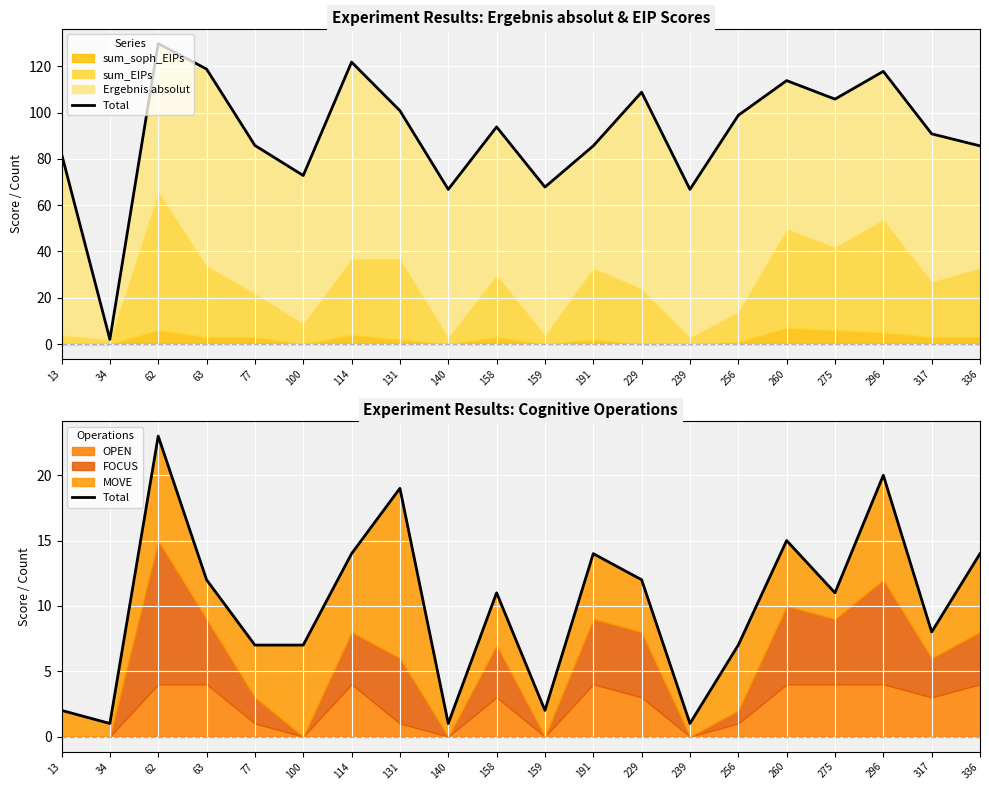

Rank the categories by value from lowest to highest.

34, 140, 239, 13, 159, 77, 100, 256, 317, 158, 275, 63, 229, 114, 191, 336, 260, 131, 296, 62